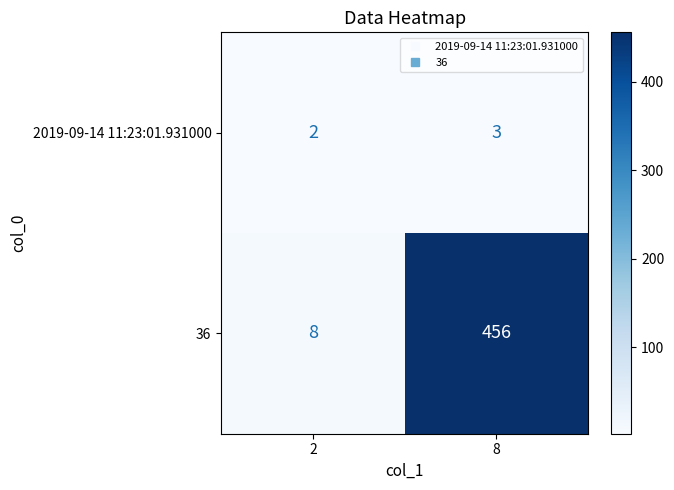

Reading left to right, extract all data points from this chart.

2019-09-14 11:23:01.931000: 2	3
36: 8	456